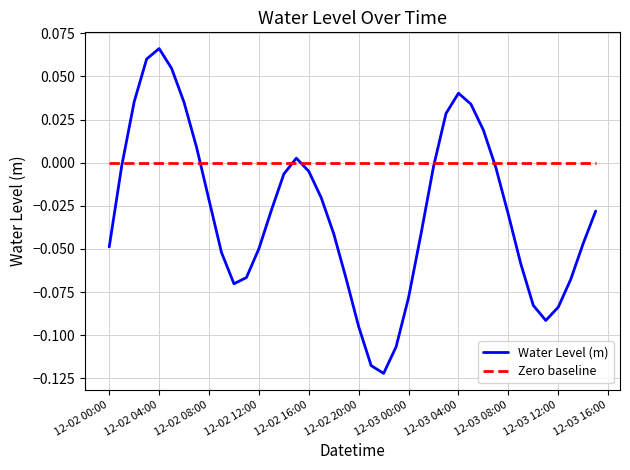

Which series has the largest total across all categories?

Zero baseline